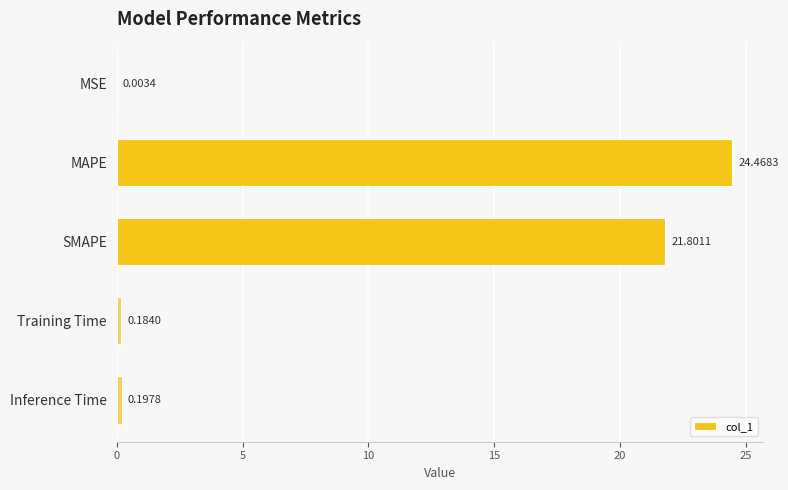

What is the sum of all values?

46.7